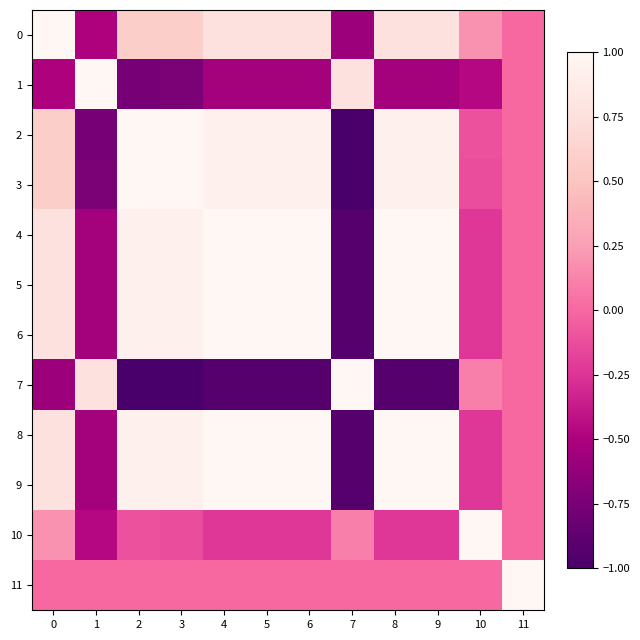

Reading left to right, list all the values displayed in this chart.

0: 0=1.0	1=-0.5	2=0.6	3=0.6	4=0.8	5=0.8	6=0.8	7=-0.6	8=0.8	9=0.8	10=0.2	11=0.0
1: 0=-0.5	1=1.0	2=-0.8	3=-0.7	4=-0.5	5=-0.5	6=-0.5	7=0.8	8=-0.5	9=-0.5	10=-0.5	11=0.0
2: 0=0.6	1=-0.8	2=1.0	3=1.0	4=0.9	5=0.9	6=0.9	7=-1.0	8=0.9	9=0.9	10=-0.1	11=0.0
3: 0=0.6	1=-0.7	2=1.0	3=1.0	4=0.9	5=0.9	6=0.9	7=-1.0	8=0.9	9=0.9	10=-0.1	11=0.0
4: 0=0.8	1=-0.5	2=0.9	3=0.9	4=1.0	5=1.0	6=1.0	7=-0.9	8=1.0	9=1.0	10=-0.2	11=0.0
5: 0=0.8	1=-0.5	2=0.9	3=0.9	4=1.0	5=1.0	6=1.0	7=-0.9	8=1.0	9=1.0	10=-0.2	11=0.0
6: 0=0.8	1=-0.5	2=0.9	3=0.9	4=1.0	5=1.0	6=1.0	7=-0.9	8=1.0	9=1.0	10=-0.2	11=0.0
7: 0=-0.6	1=0.8	2=-1.0	3=-1.0	4=-0.9	5=-0.9	6=-0.9	7=1.0	8=-0.9	9=-0.9	10=0.1	11=0.0
8: 0=0.8	1=-0.5	2=0.9	3=0.9	4=1.0	5=1.0	6=1.0	7=-0.9	8=1.0	9=1.0	10=-0.2	11=0.0
9: 0=0.8	1=-0.5	2=0.9	3=0.9	4=1.0	5=1.0	6=1.0	7=-0.9	8=1.0	9=1.0	10=-0.2	11=0.0
10: 0=0.2	1=-0.5	2=-0.1	3=-0.1	4=-0.2	5=-0.2	6=-0.2	7=0.1	8=-0.2	9=-0.2	10=1.0	11=0.0
11: 0=0.0	1=0.0	2=0.0	3=0.0	4=0.0	5=0.0	6=0.0	7=0.0	8=0.0	9=0.0	10=0.0	11=1.0